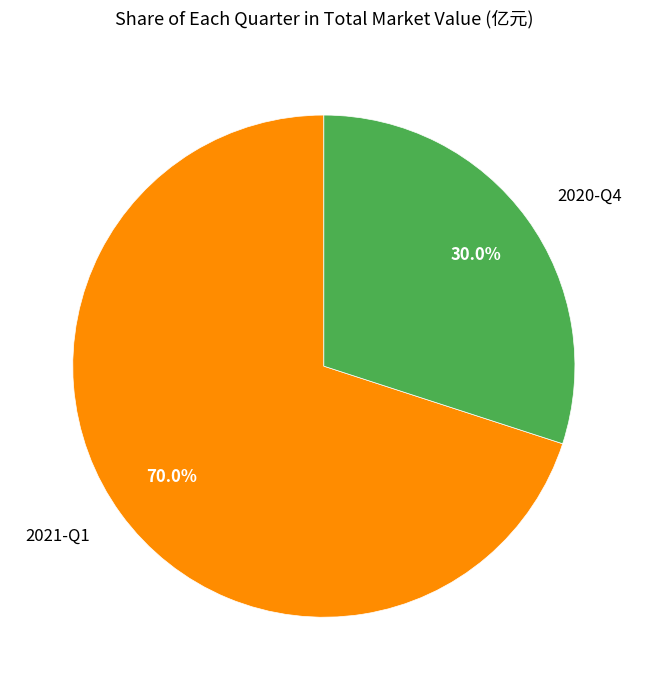

To the nearest percent, what is the average slice percentage?

50%